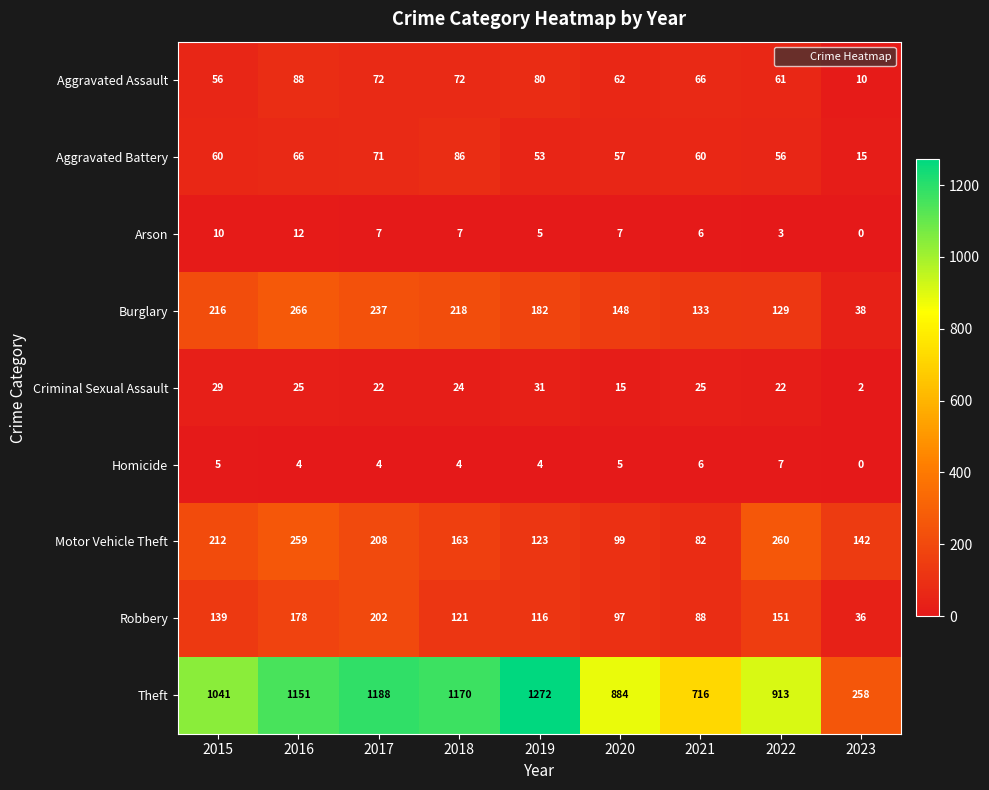

Which series has the largest range (max minus min)?

Theft